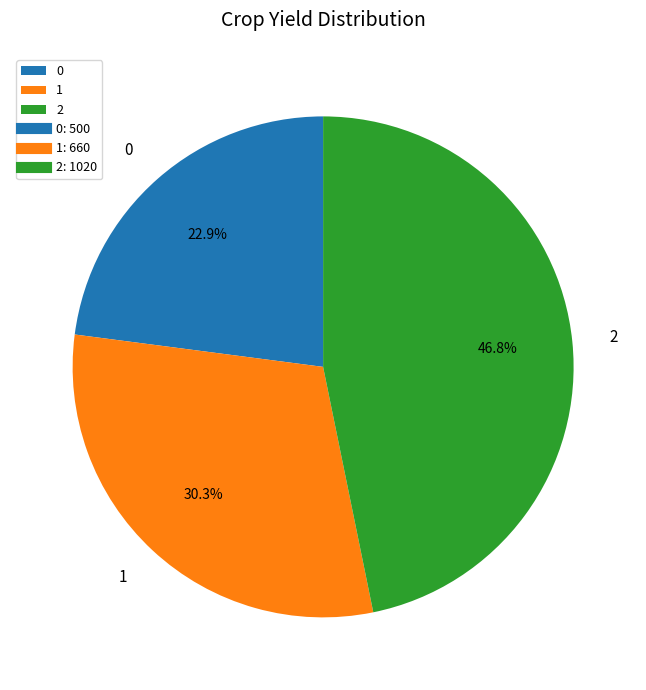

Is it true that 2 is 47% of the pie?

True